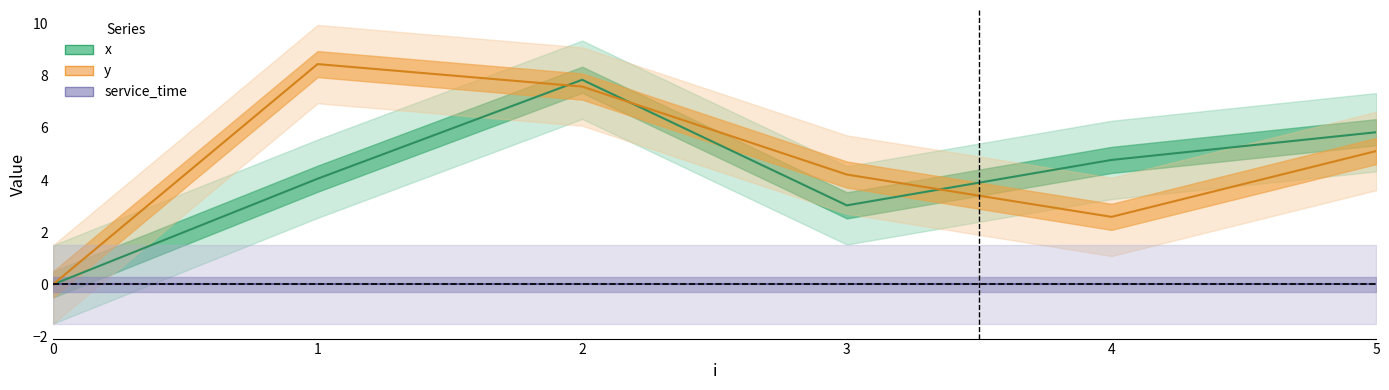

At which category does y reach its first local valley?

4